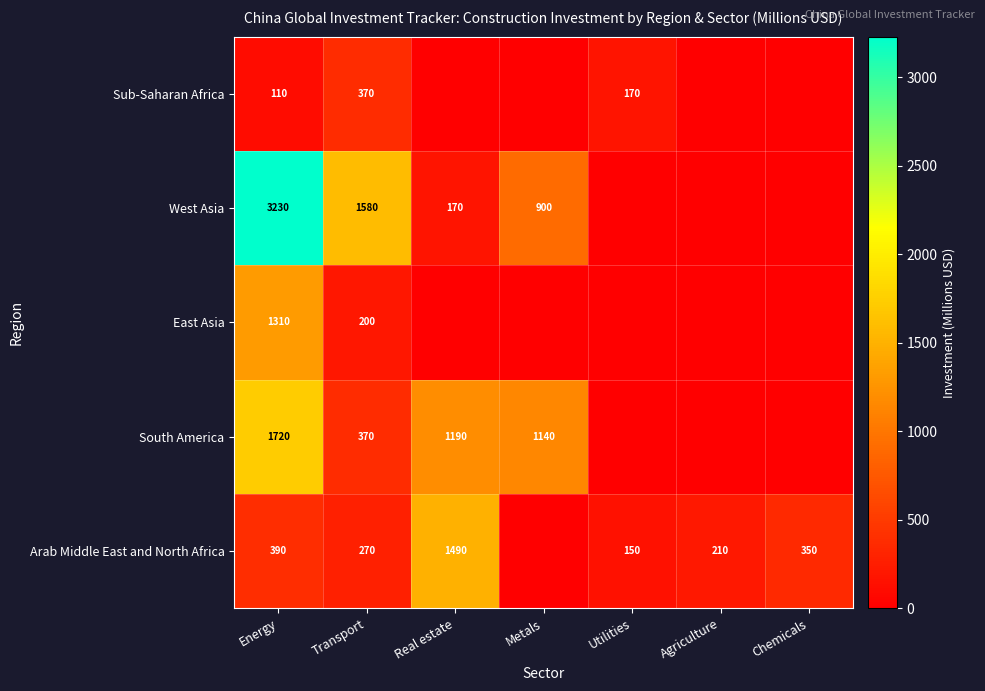

What is the total value across all series at Transport?

2790